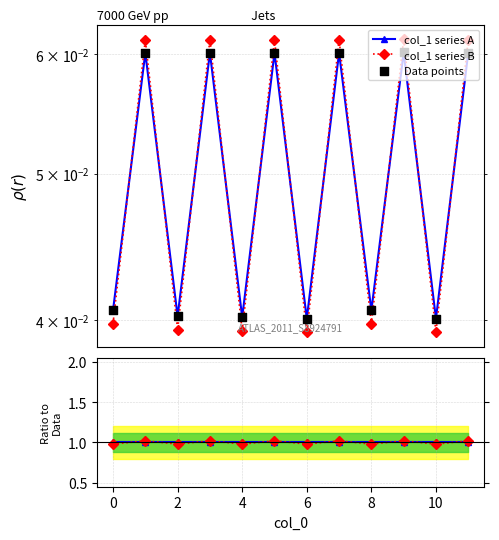

At how many categories does at least one series exceed 0?

12